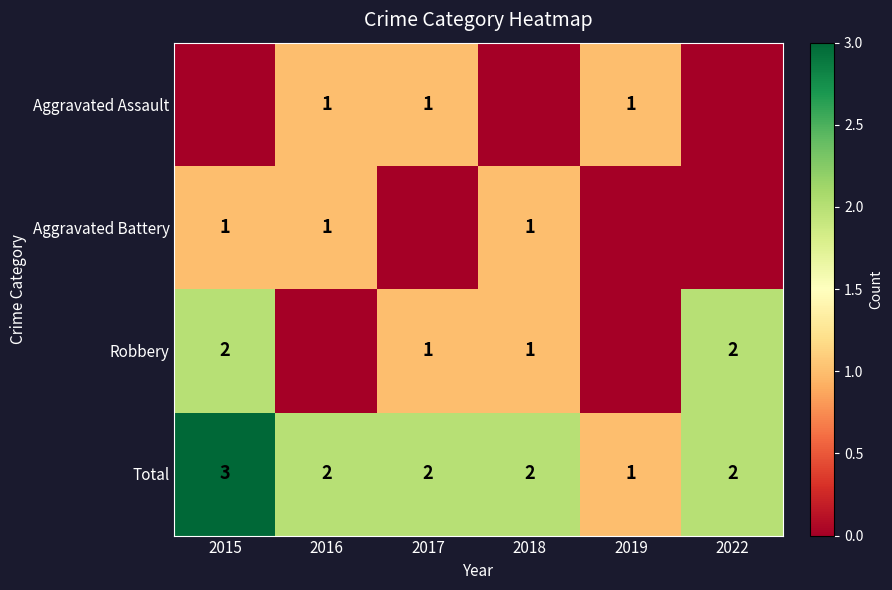

At how many categories does at least one series exceed 1?

5